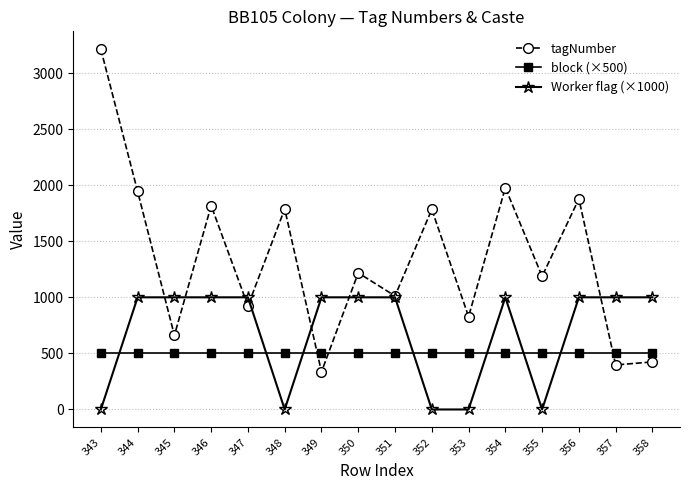

Where is the first local minimum for tagNumber?

345